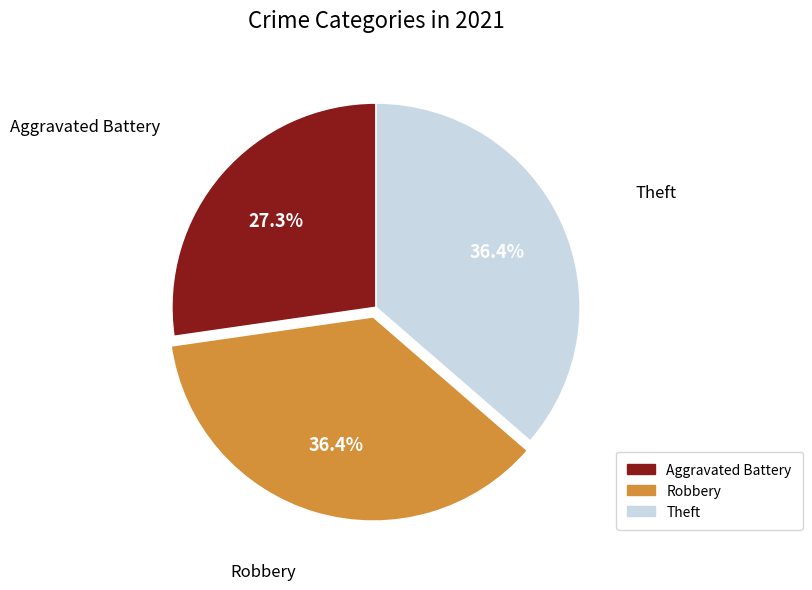

Is there a majority slice in this chart?

No